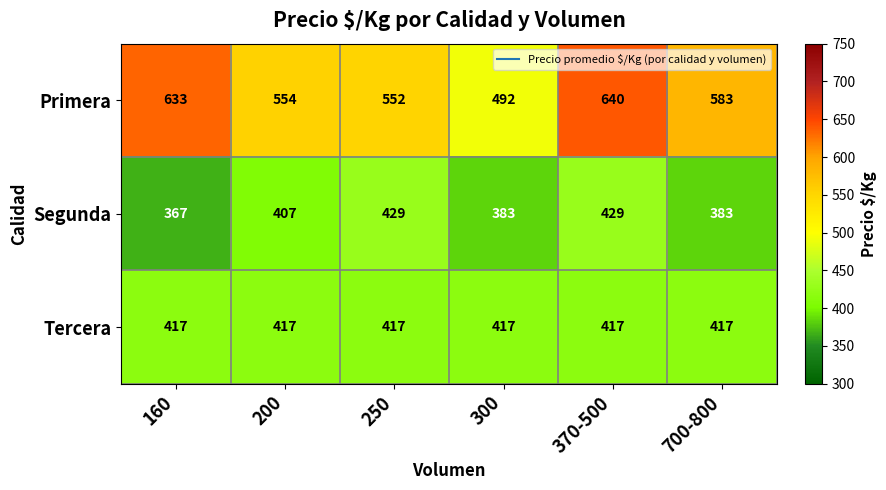

Rank the series at 370-500 from highest to lowest value.

Primera, Segunda, Tercera